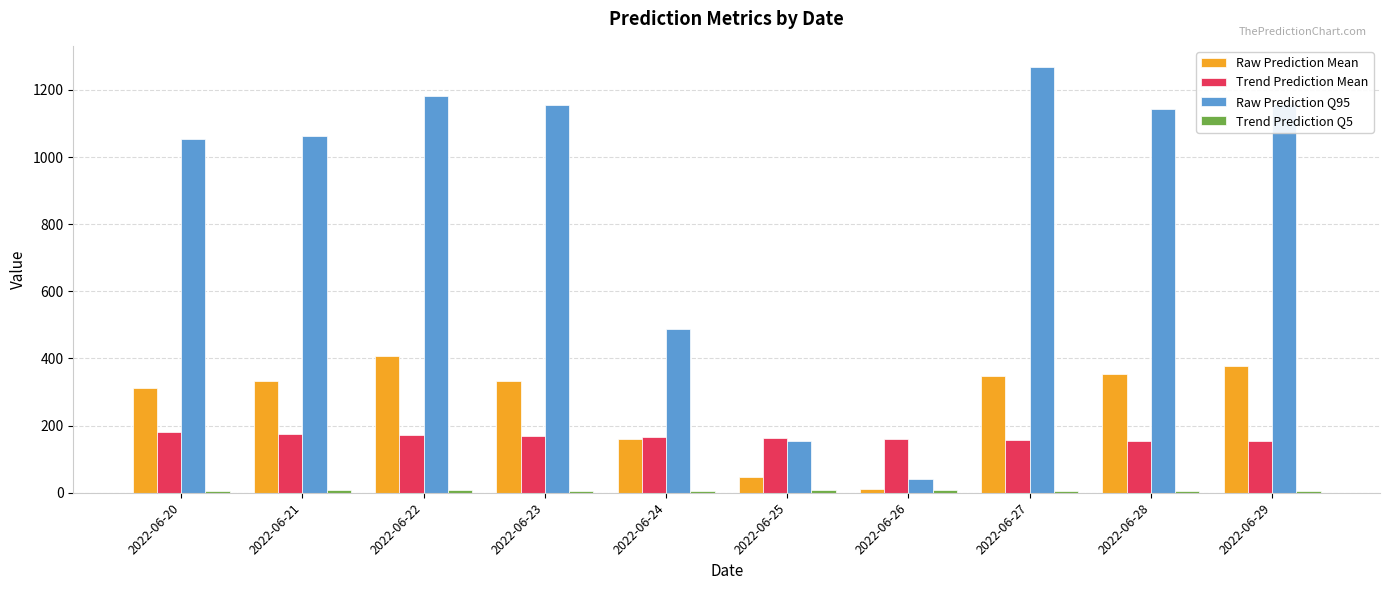

What is the average value of the Raw Prediction Q95 series?

870.4